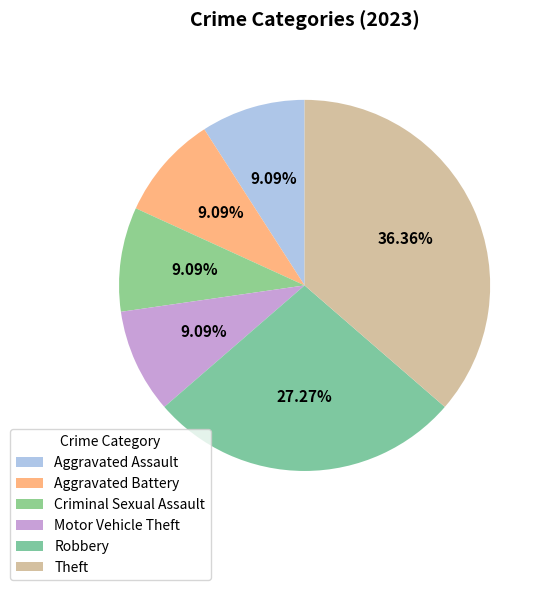

Rank the categories by value from lowest to highest.

Aggravated Assault, Aggravated Battery, Criminal Sexual Assault, Motor Vehicle Theft, Robbery, Theft